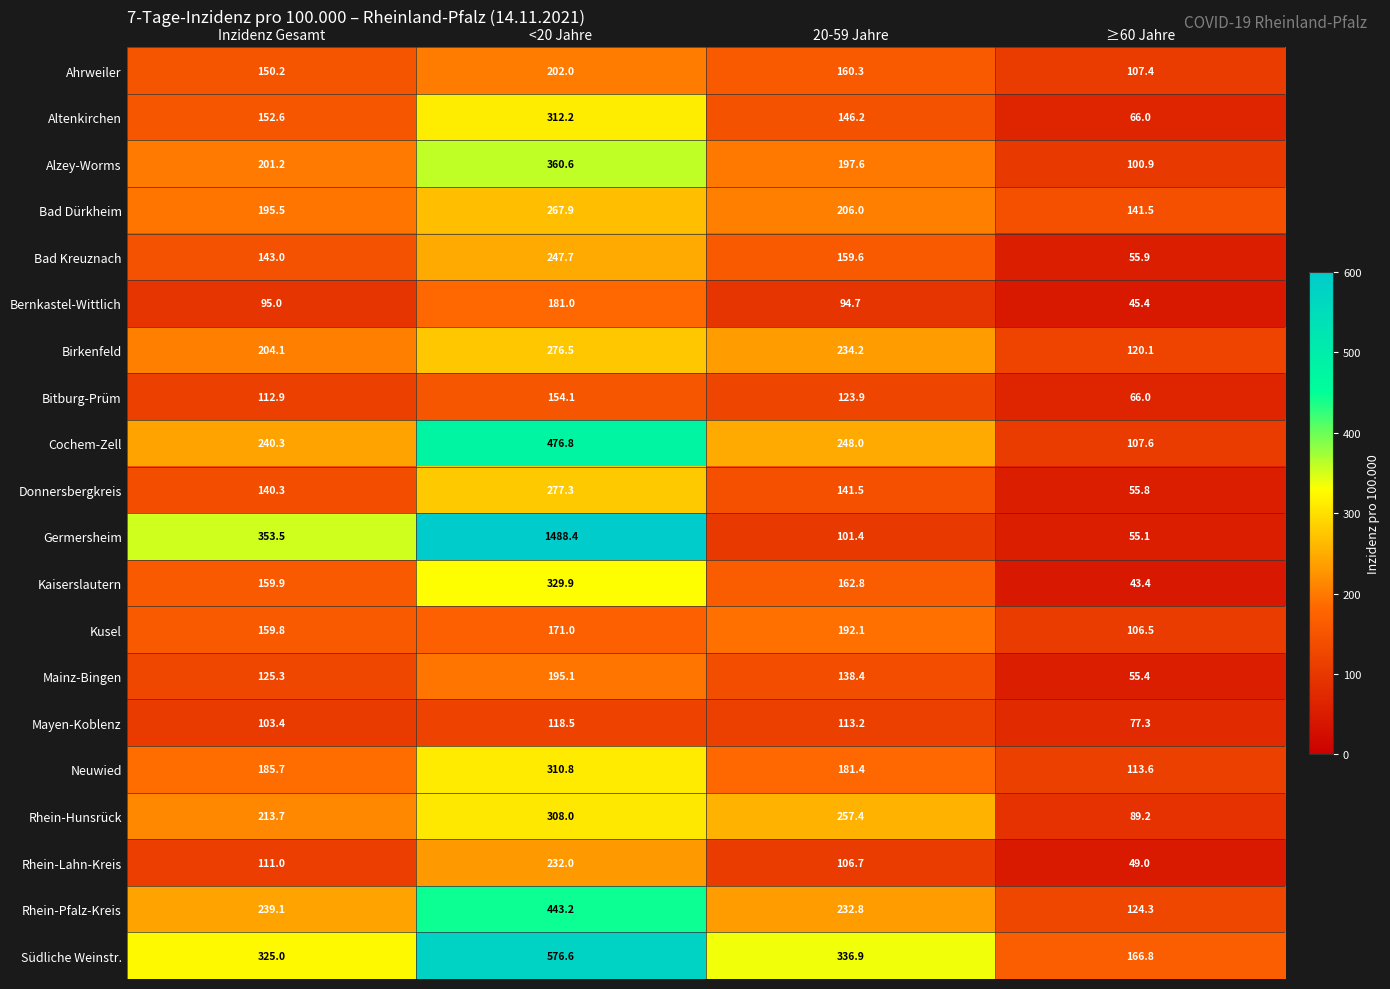

Where does the Altenkirchen series first go above 152?

Inzidenz Gesamt